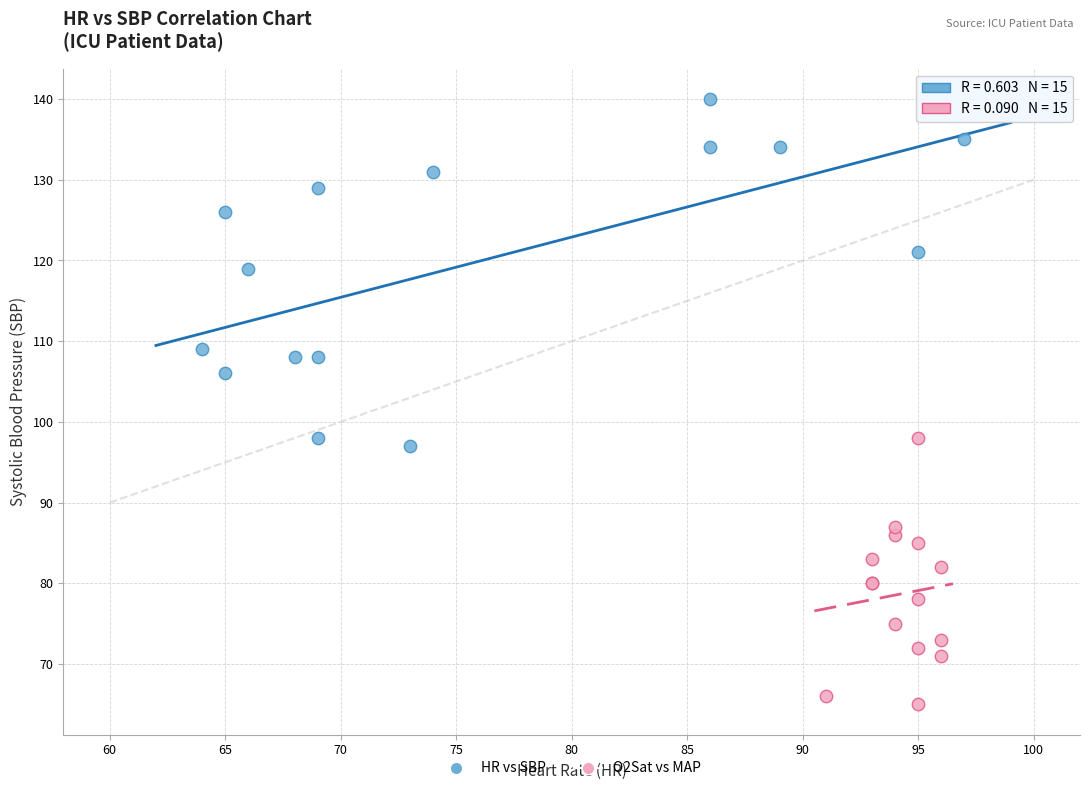

Which series reaches the minimum Y coordinate?

O2Sat vs MAP